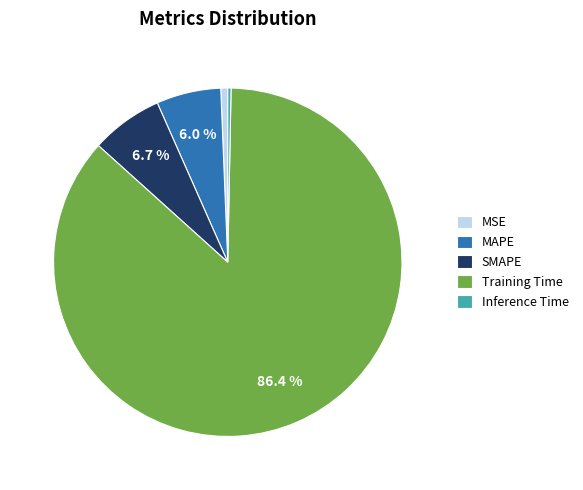

What percentage is NOT represented by Training Time?

13.6%